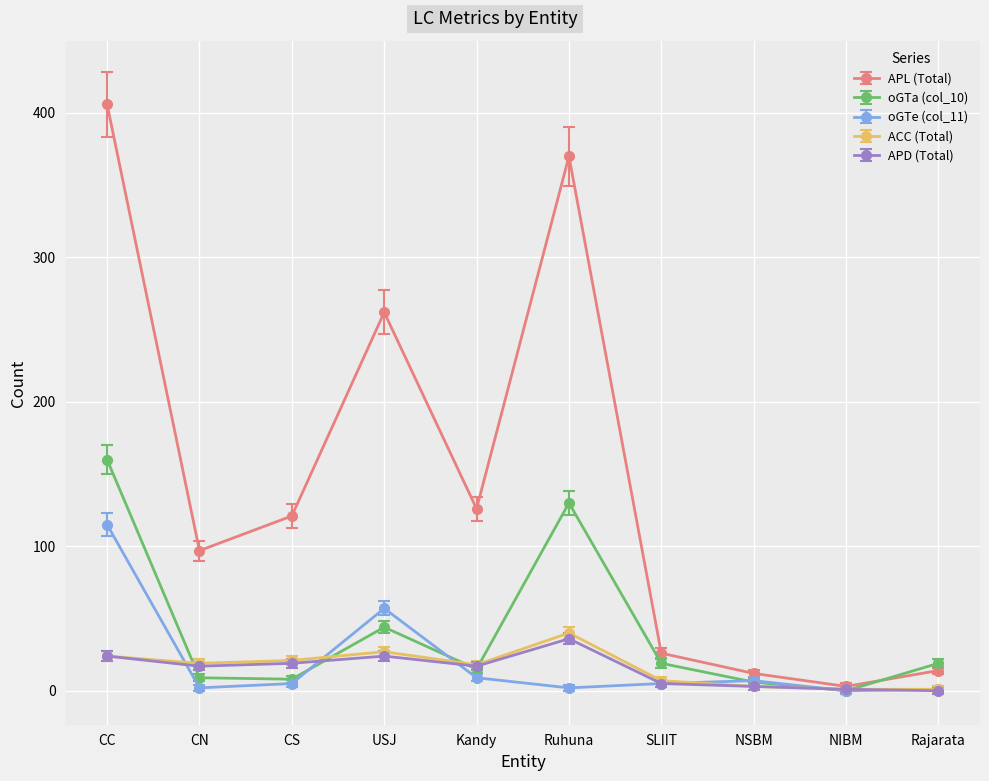

What is the total value across all series at Ruhuna?

578